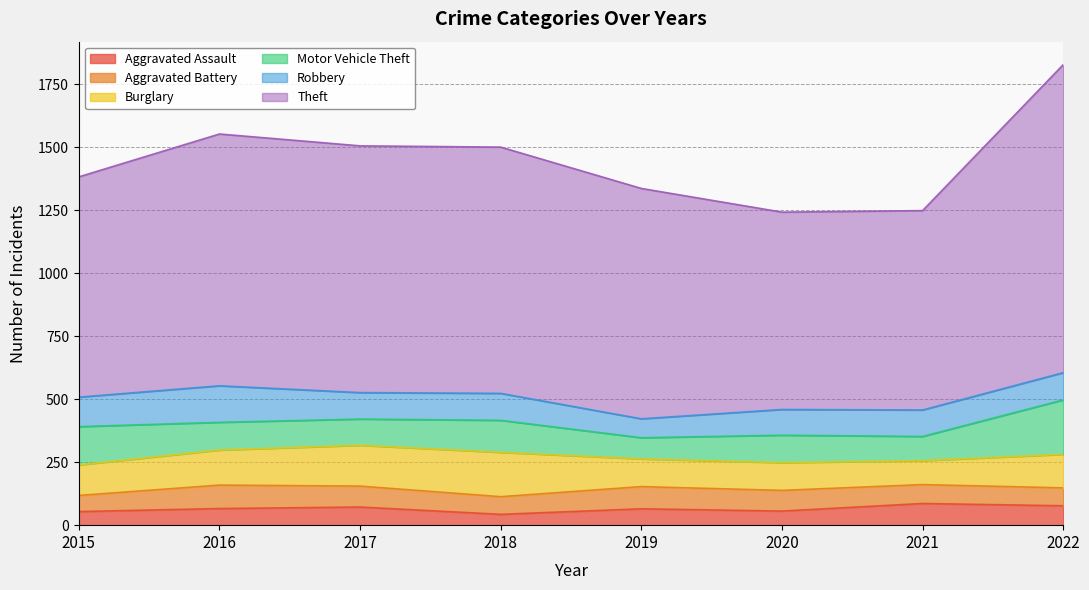

True or false: Robbery and Burglary cross at least once.

True